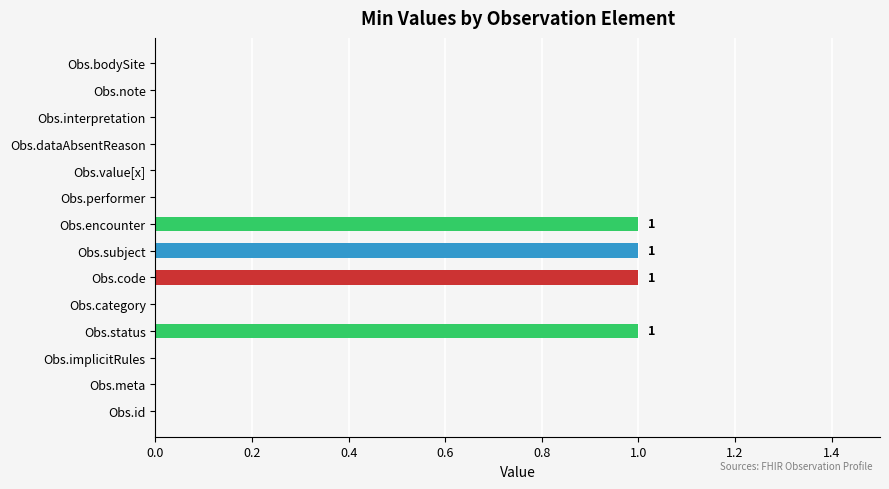

Reading bottom to top, what are all the values shown in this chart?

Obs.id=0	Obs.meta=0	Obs.implicitRules=0	Obs.status=1	Obs.category=0	Obs.code=1	Obs.subject=1	Obs.encounter=1	Obs.performer=0	Obs.value[x]=0	Obs.dataAbsentReason=0	Obs.interpretation=0	Obs.note=0	Obs.bodySite=0